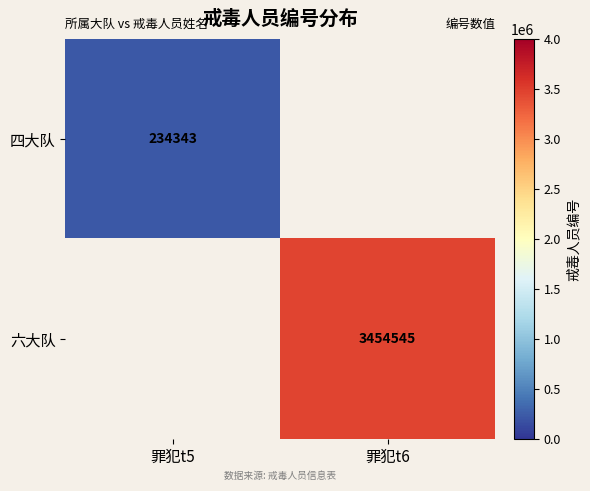

The value of 六大队 at 罪犯t6 is 3454545. True or false?

True